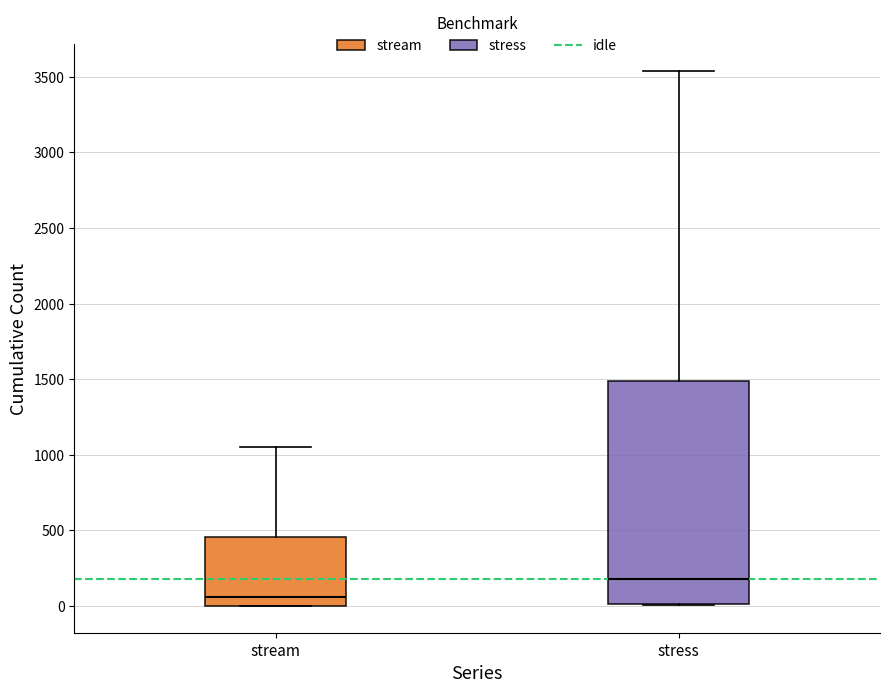

Reading left to right, read every box against the y-axis: the position of its median line, the range the box covers, and the ends of its whiskers. The values are not printed on the chart, so give them approximately, as read against the axis.

stream: median 50, box 0 to 450, whiskers 0 to 1050
stress: median 200, box 0 to 1500, whiskers 0 to 3550